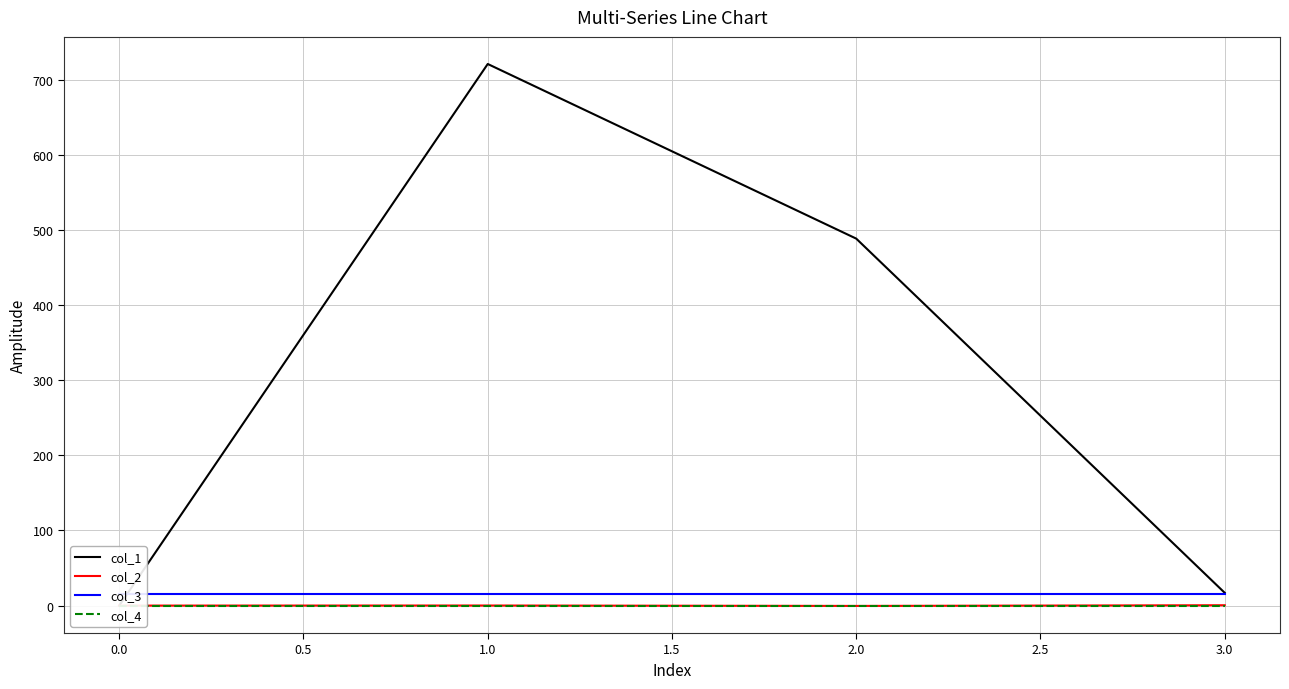

What are all the series names shown in the legend?

col_1, col_2, col_3, col_4